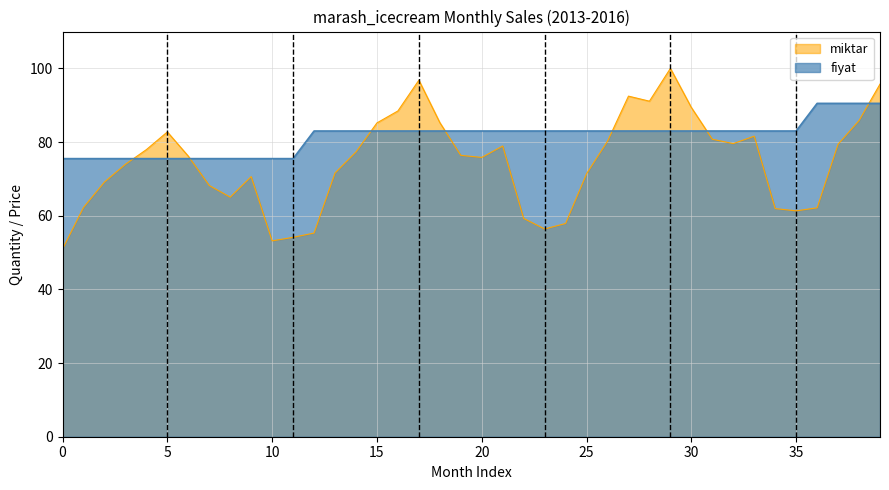

What is the average value of the miktar series?

74.5